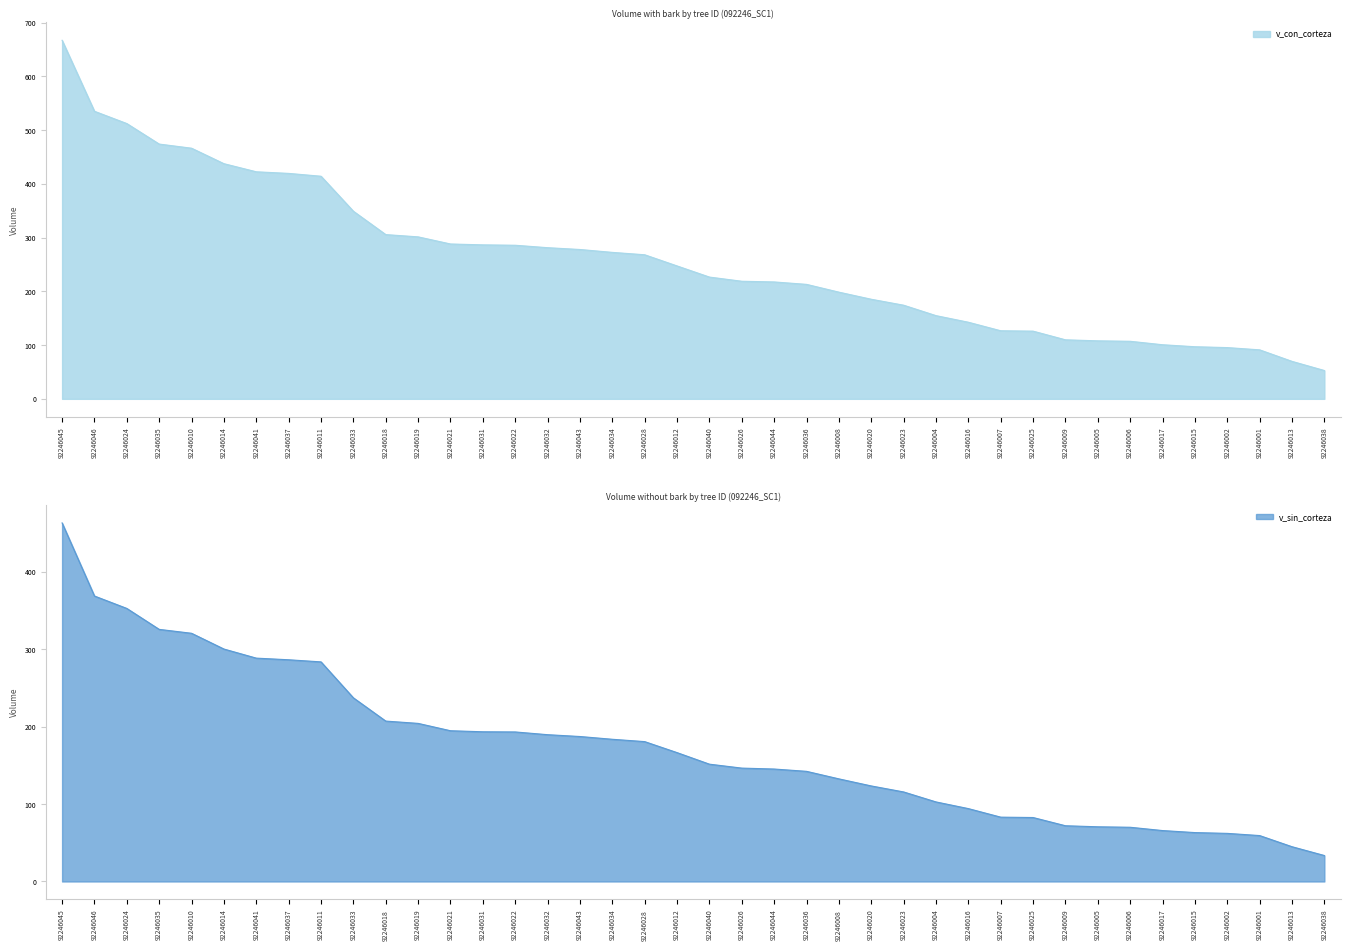

Which category has the lowest value in the v_con_corteza series?

92246038